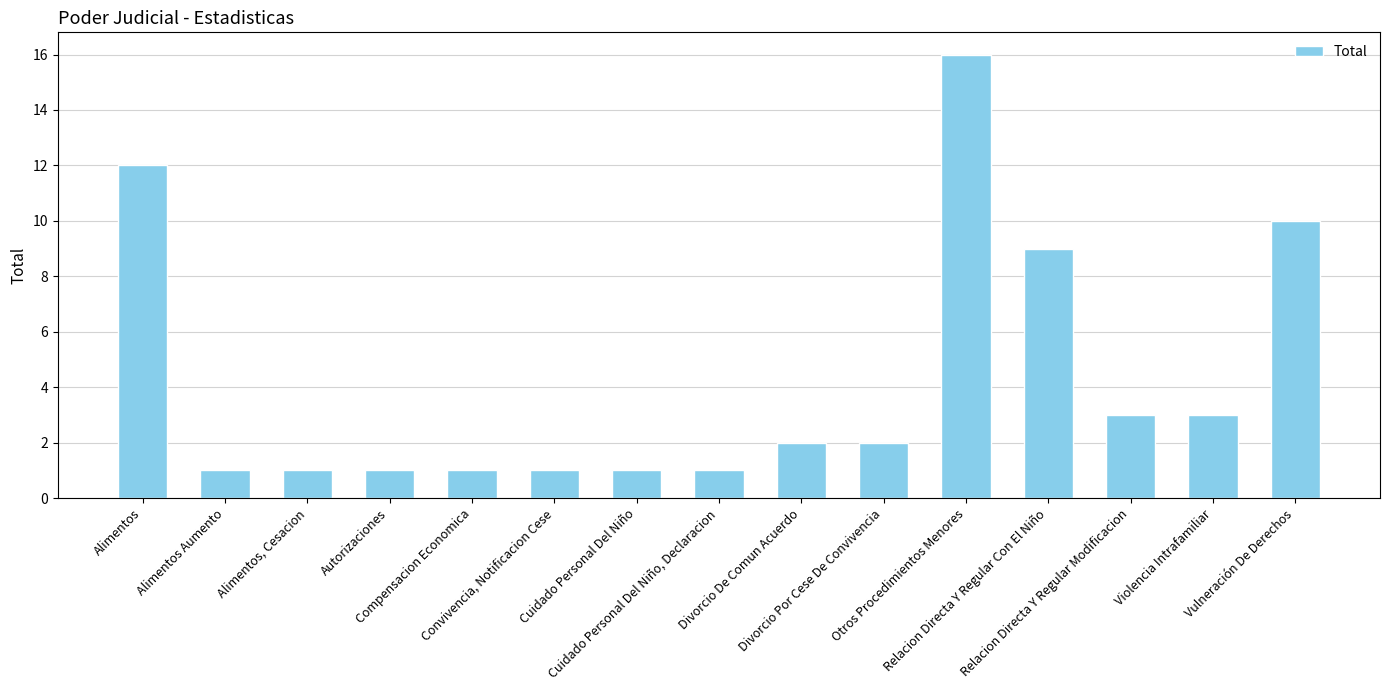

What is the value of the 2nd bar from the left?

1